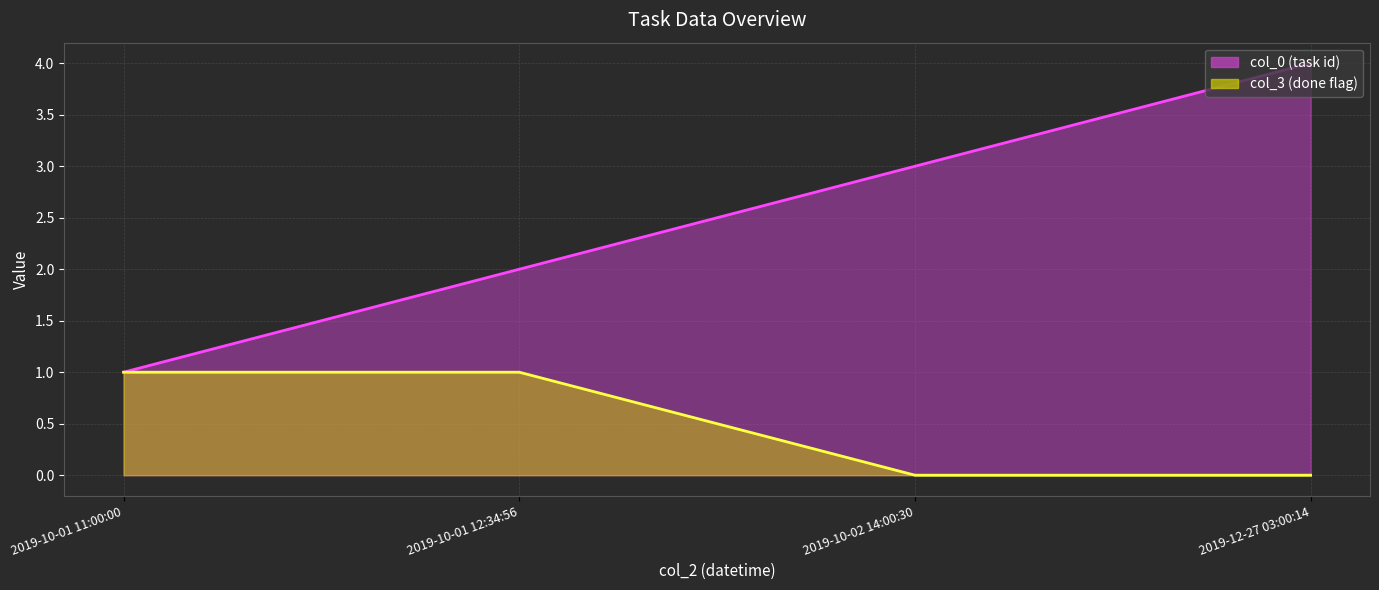

True or false: col_0 line and col_3 line cross at least once.

False